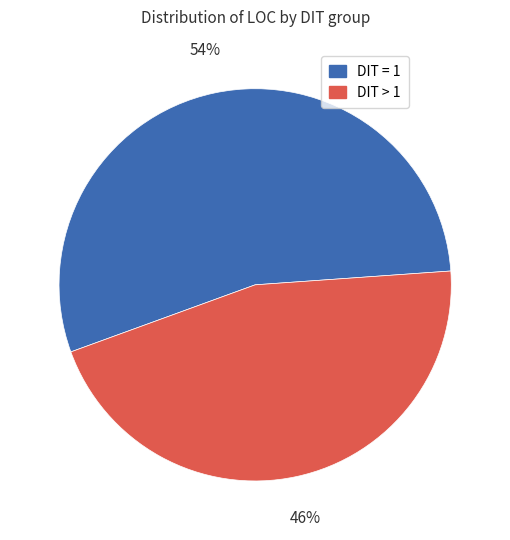

To the nearest percent, what is the average slice percentage?

50%